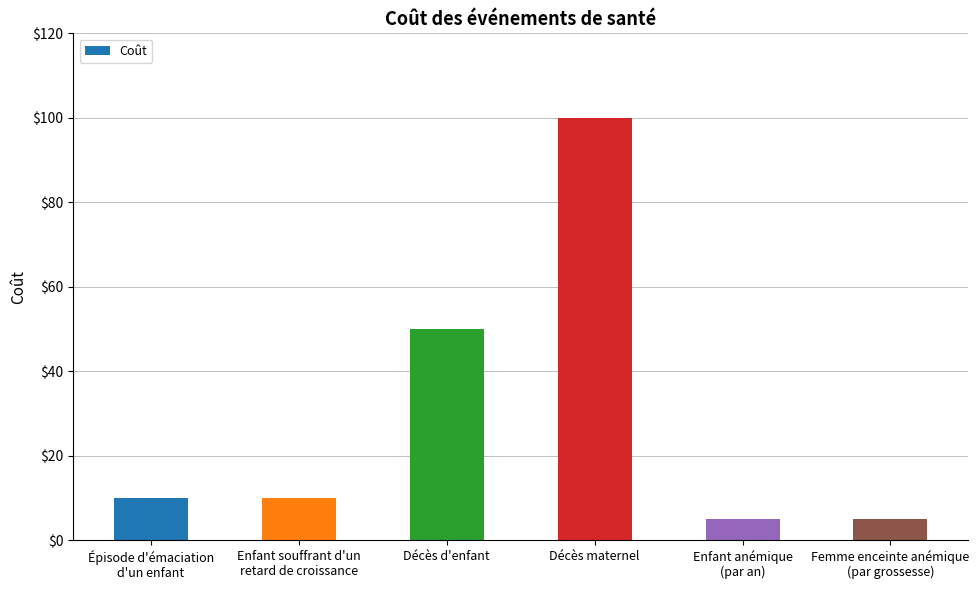

What is the value of the 3rd bar from the left?

50